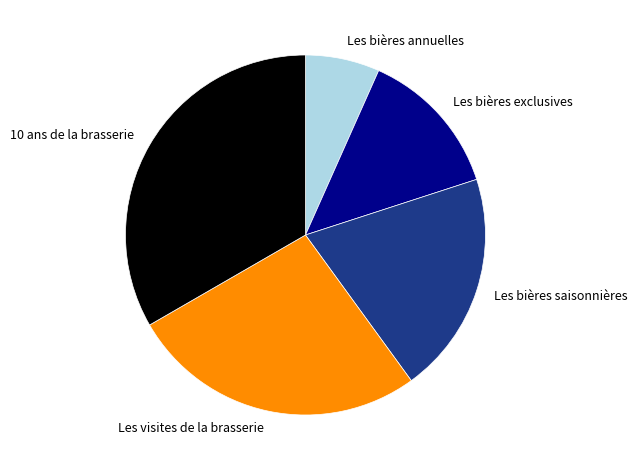

Is it true that 10 ans de la brasserie is 24% of the pie?

False